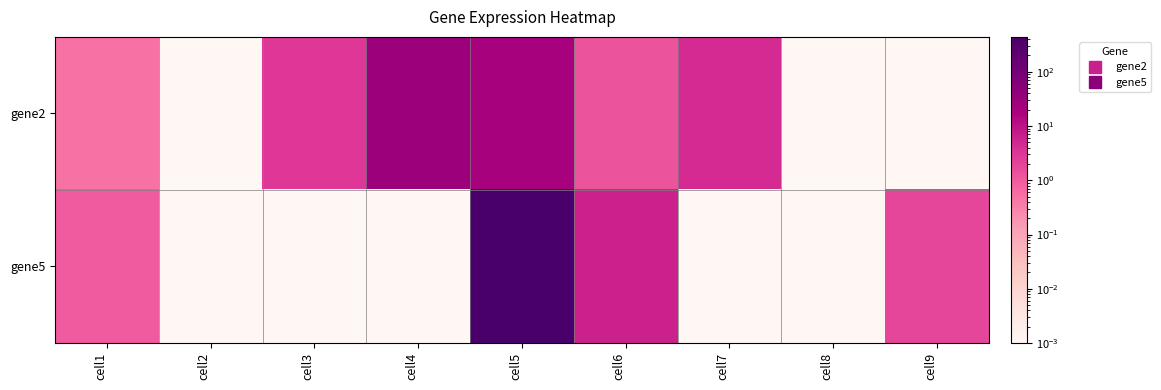

Between cell3 and cell6, which series saw the biggest shift?

gene5